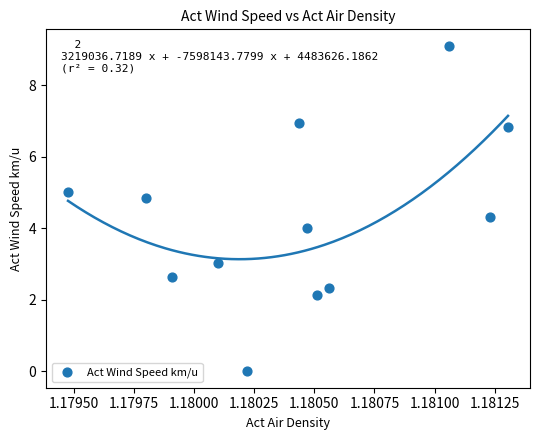

What is the range of Y values (max minus min)?

9.1